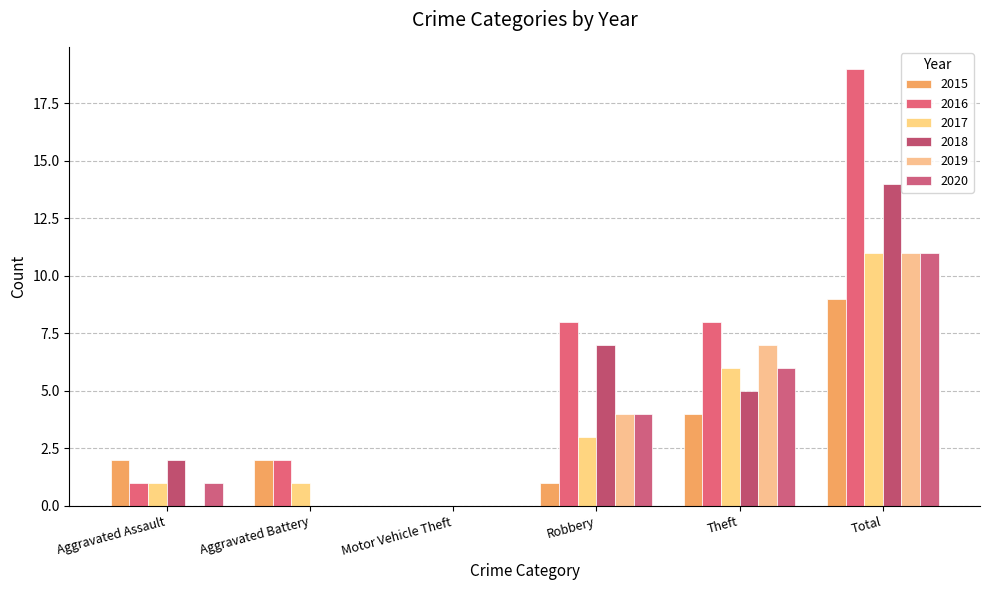

Which label corresponds to the largest value in the chart?

Total